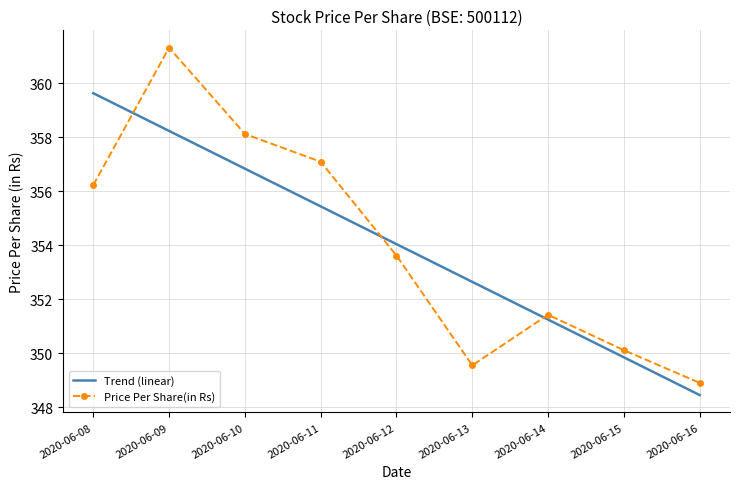

Is it true that Trend (linear) equals 356.8 at 2020-06-10?

True